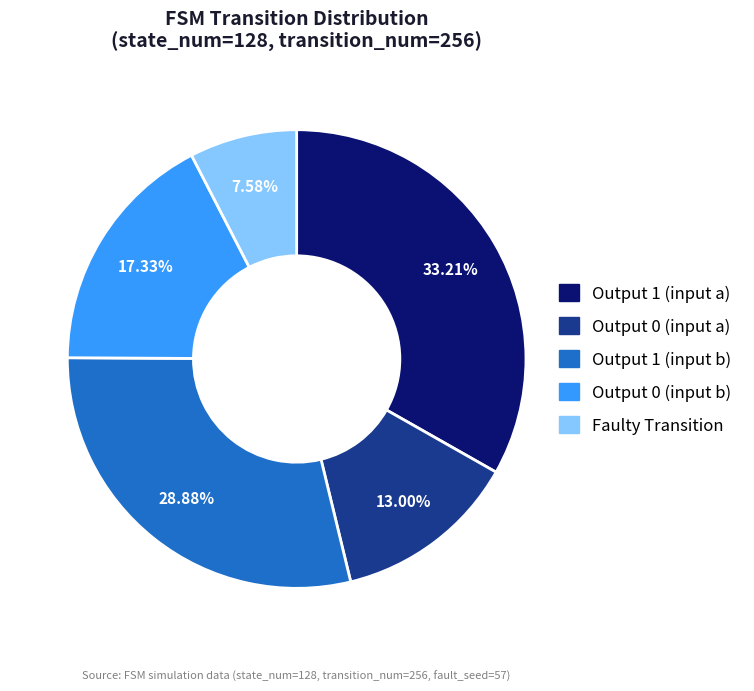

Rank the categories by value from lowest to highest.

Faulty Transition, Output 0 (input a), Output 0 (input b), Output 1 (input b), Output 1 (input a)